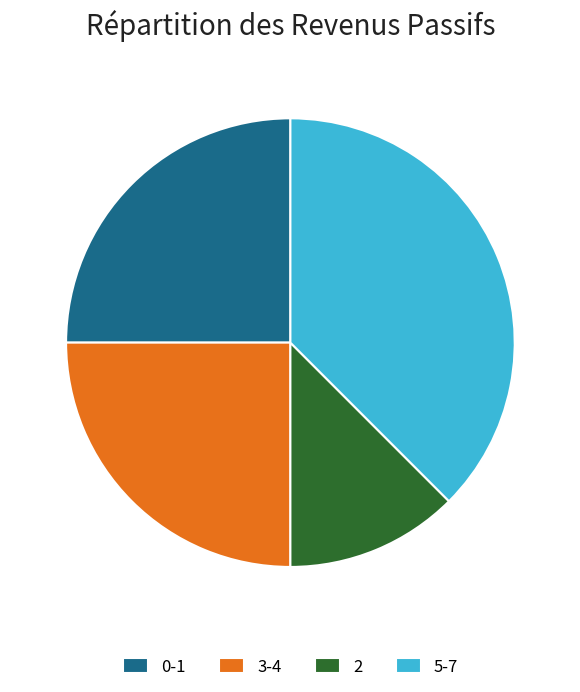

Which category has the biggest portion of the pie?

5-7